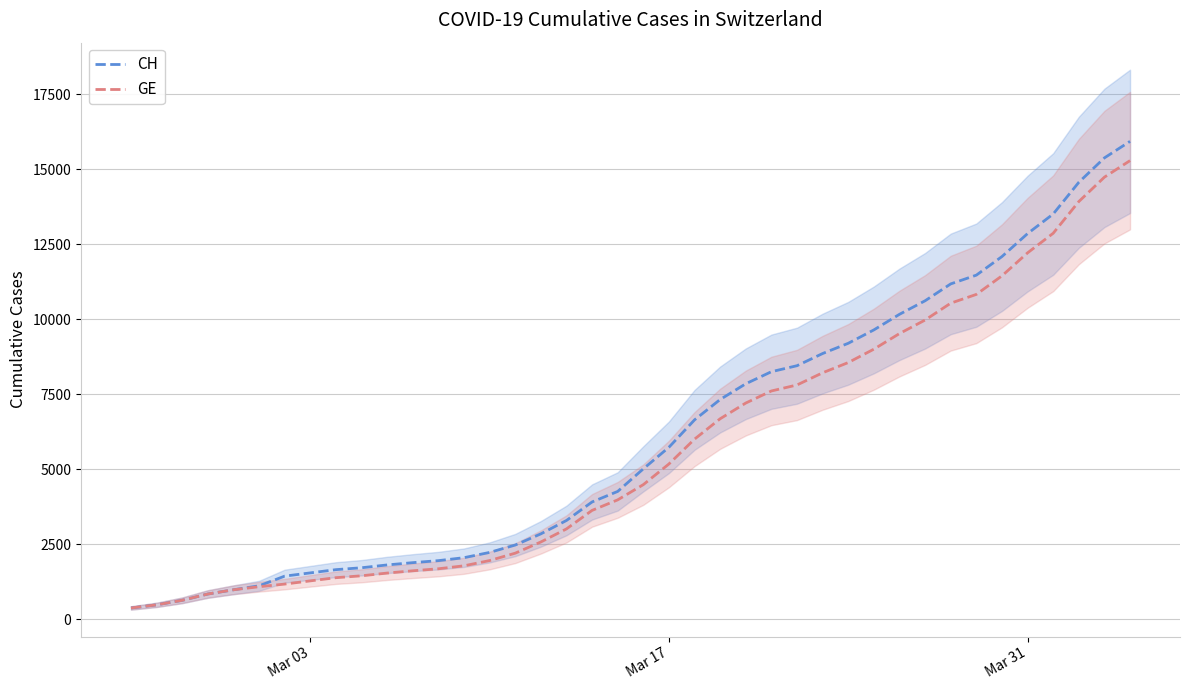

What is the greatest value displayed?

15926